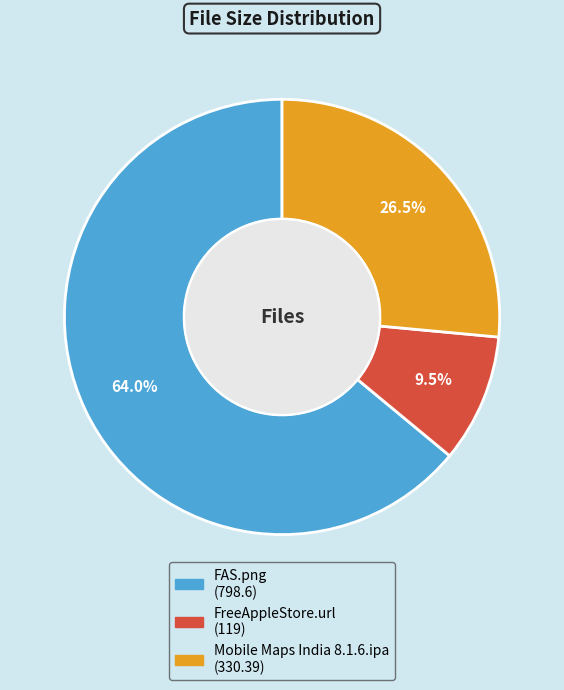

Is Mobile Maps India 8.1.6.ipa the majority of the pie?

No